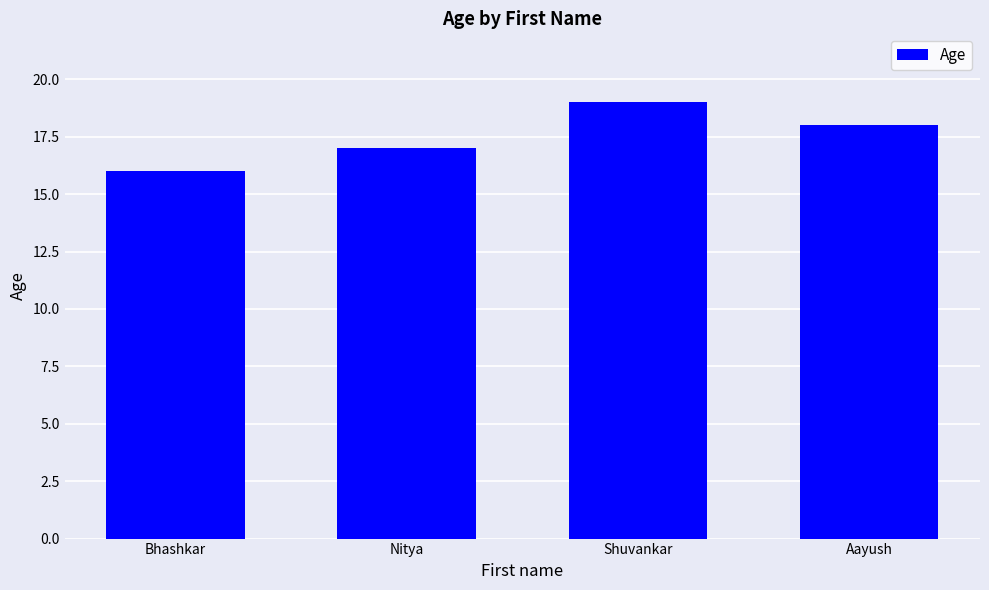

The value at Aayush is 28. True or false?

False